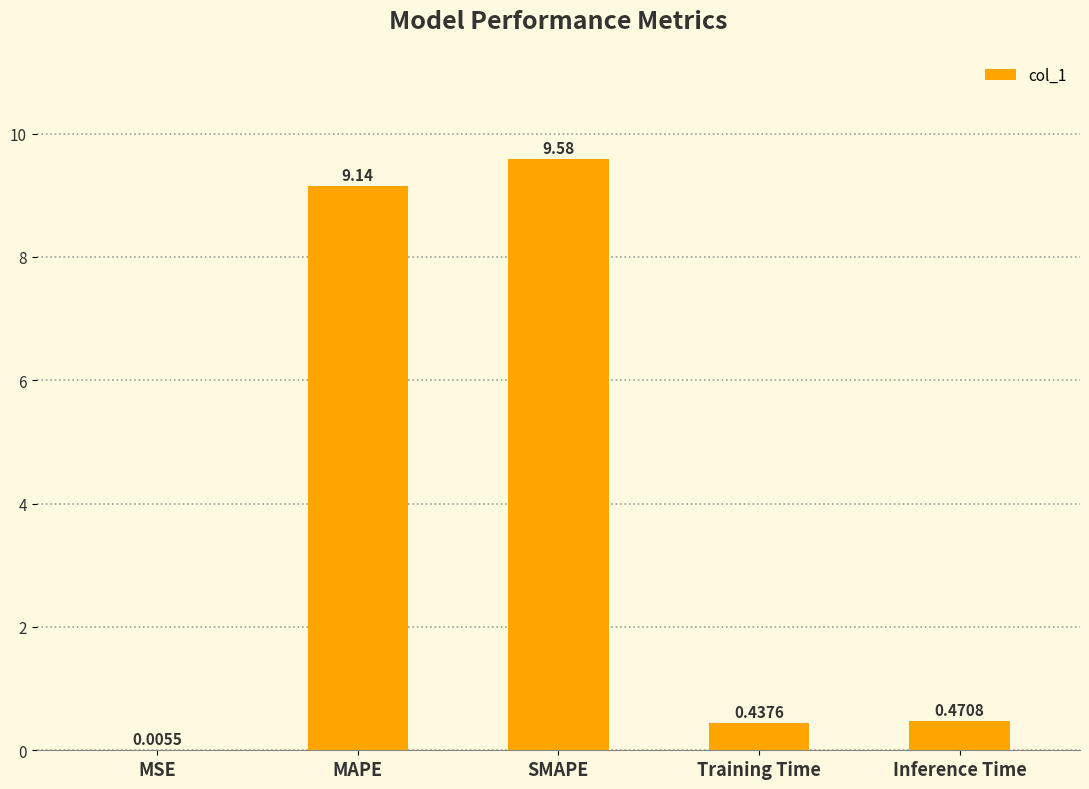

What is the change in value from MAPE to Inference Time?

-8.7